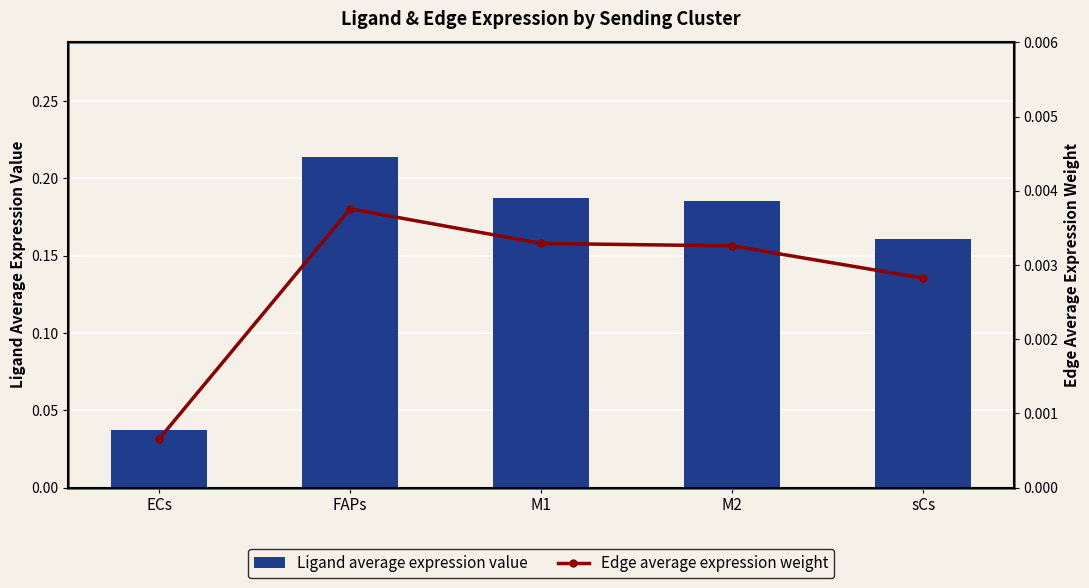

At which category is the sum across all series the highest?

FAPs